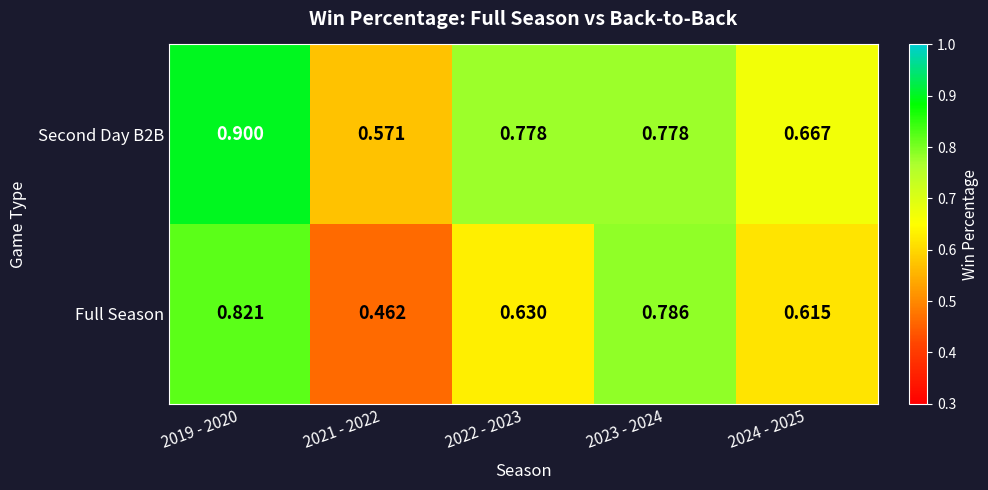

Which series has the largest total across all categories?

Second Day B2B